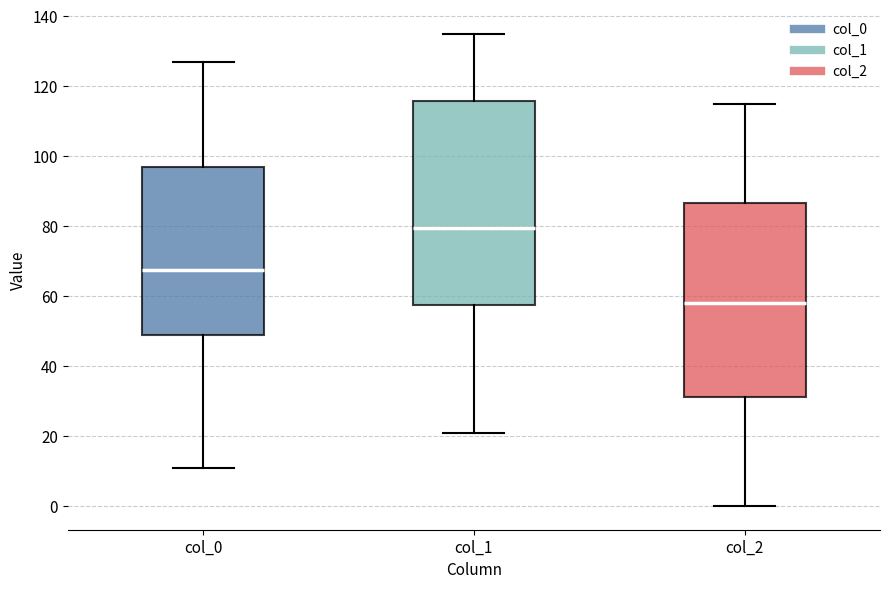

Reading left to right, transcribe this box plot: for each box, give where its median line is, the range the box spans, and where its two whiskers end, as read against the y-axis. The values are not printed on the chart, so give them approximately, as read against the axis.

col_0: median 68, box 50 to 98, whiskers 12 to 128
col_1: median 80, box 58 to 116, whiskers 22 to 136
col_2: median 58, box 32 to 86, whiskers 0 to 116